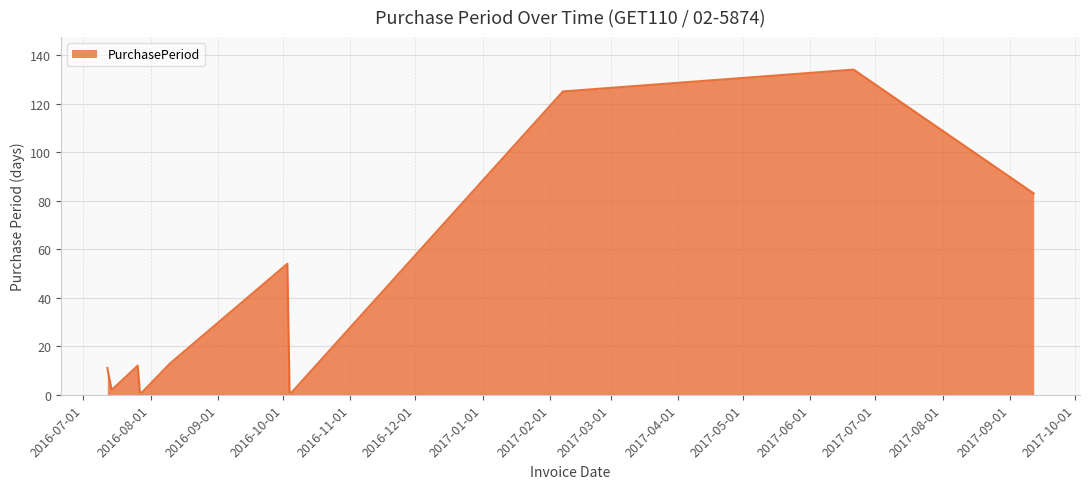

Reading right to left, list all the values displayed in this chart.

83	134	125	1	1	54	13	1	1	12	2	11